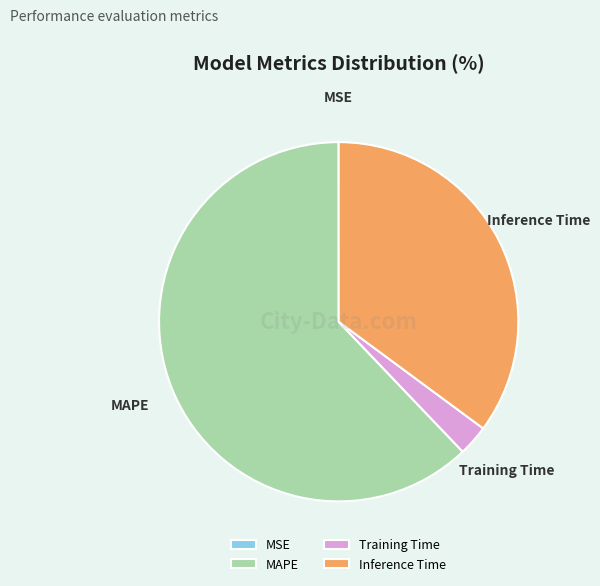

What is the largest slice in the pie chart?

MAPE